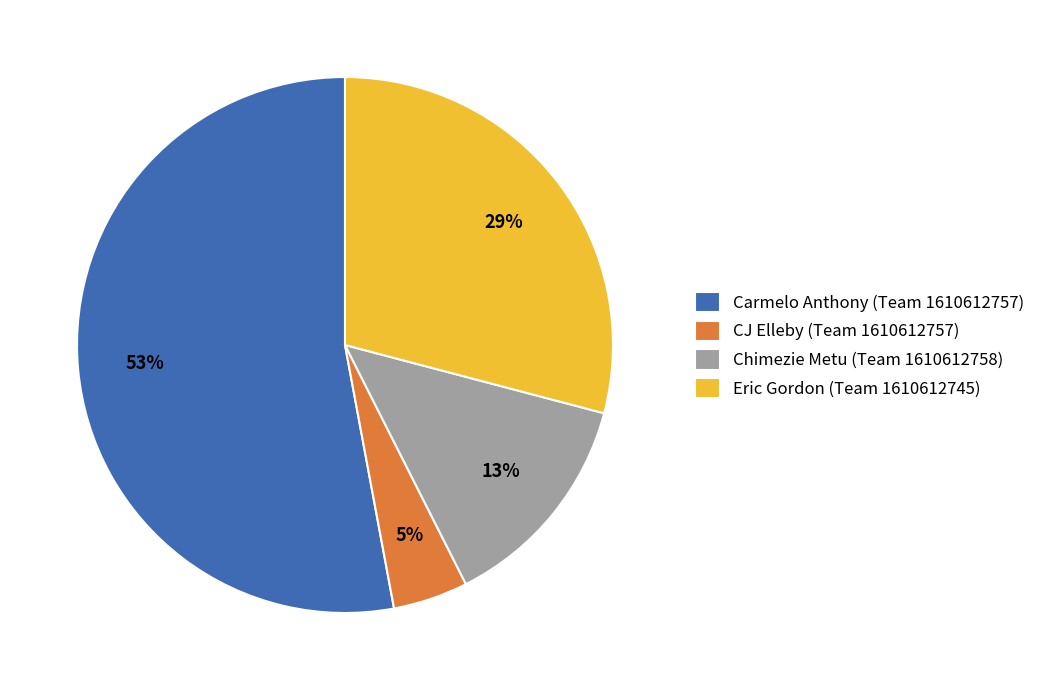

Do Chimezie Metu (Team 1610612758) and Carmelo Anthony (Team 1610612757) together represent more than half of the pie?

Yes